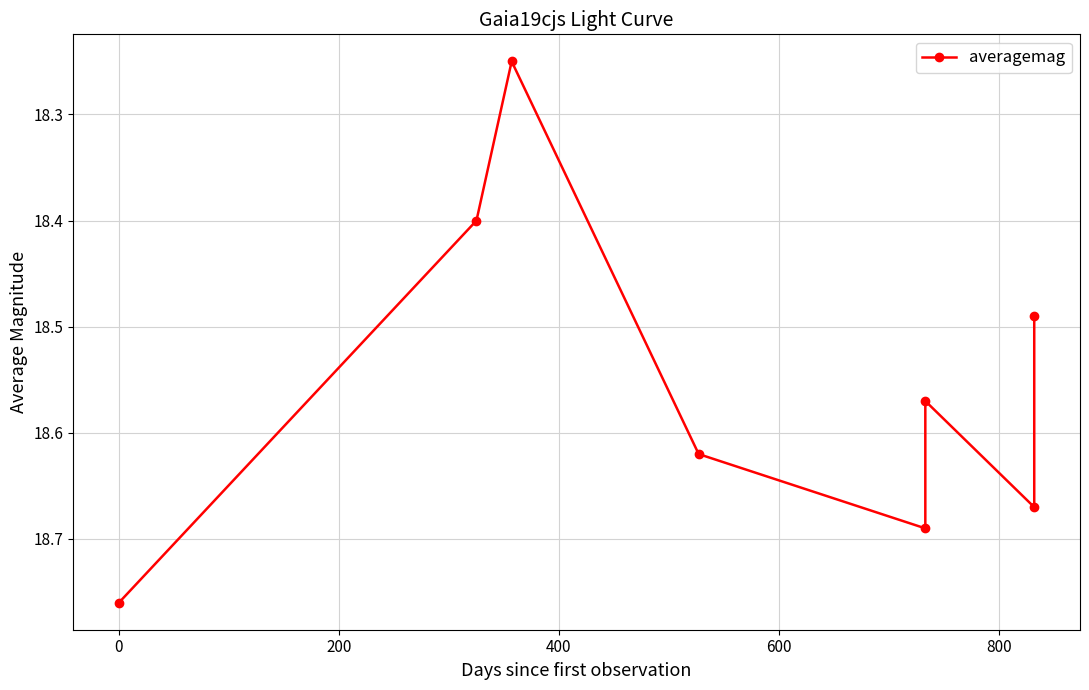

What is the average value?

18.6